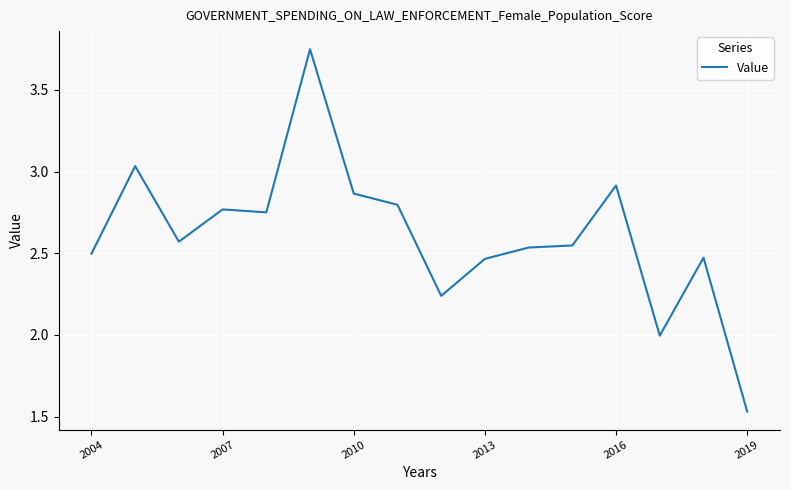

What is the difference between the second highest and minimum values?

1.5